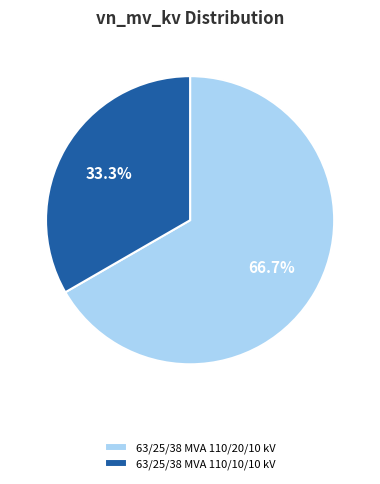

What percentage is the 63/25/38 MVA 110/10/10 kV slice, to the nearest percent?

33%